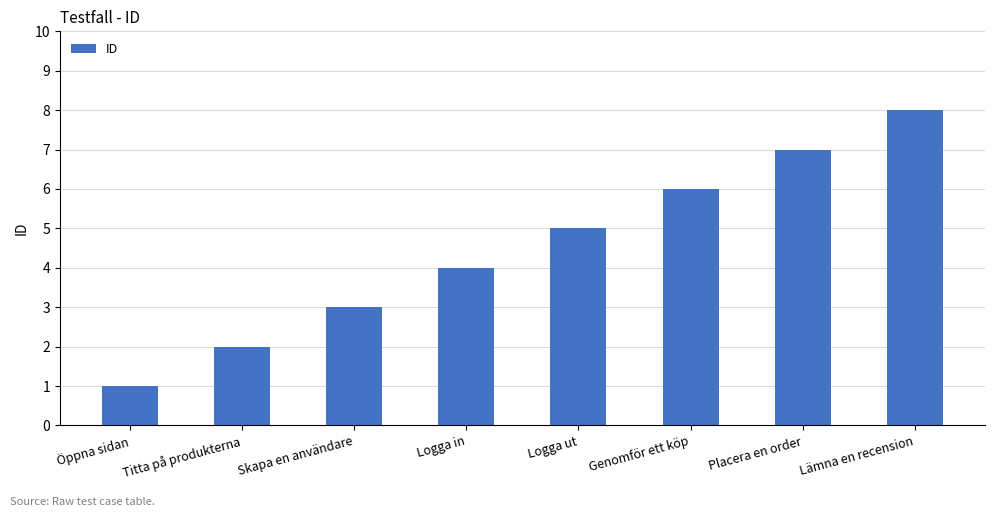

Approximately how many times larger is the value at Logga ut compared to Placera en order?

0.7